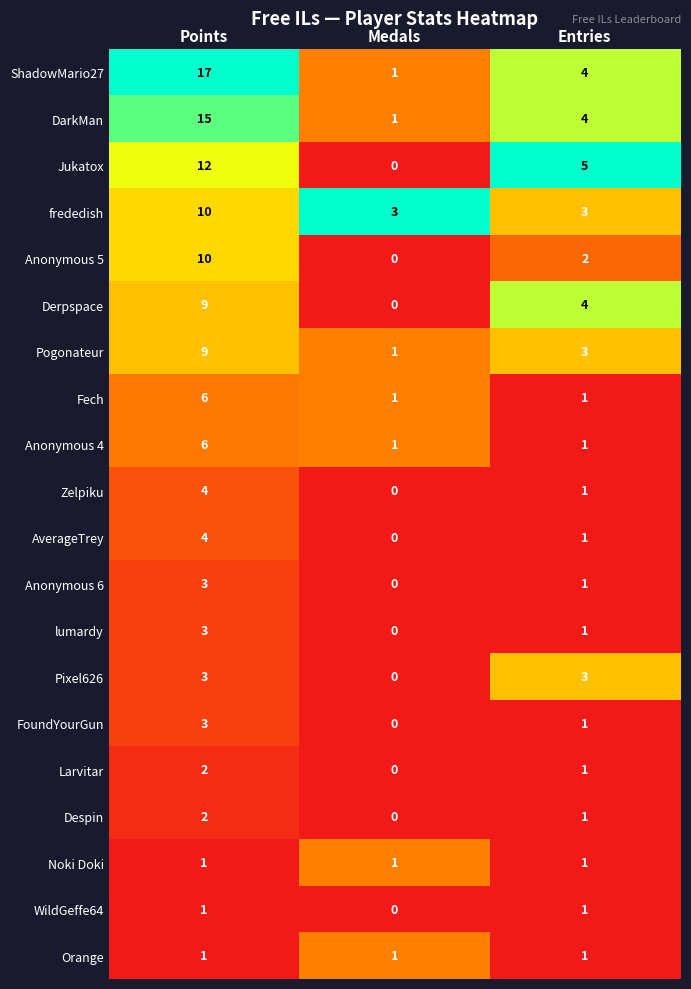

List the labels in order of Despin value, smallest first.

Medals, Entries, Points